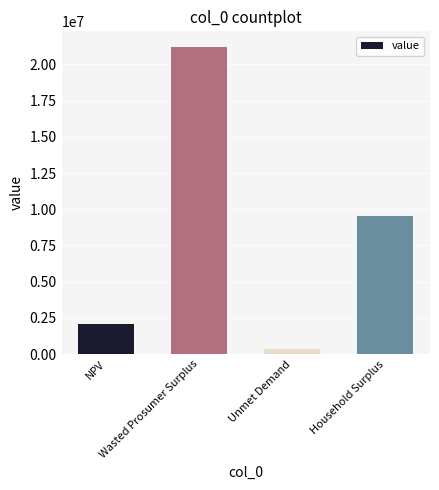

Does the chart contain any negative values?

No